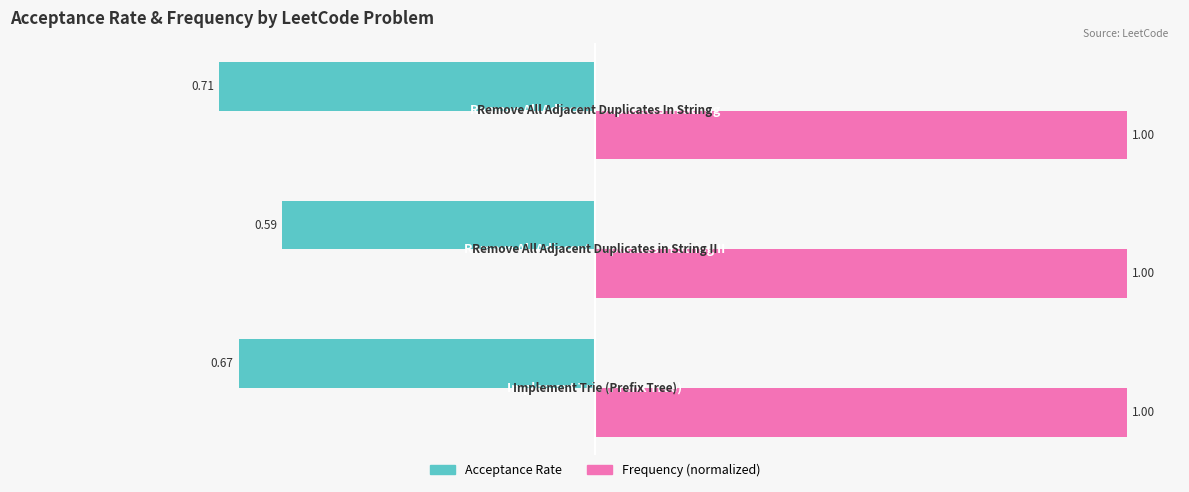

Which series has the largest total across all categories?

Frequency (normalized)